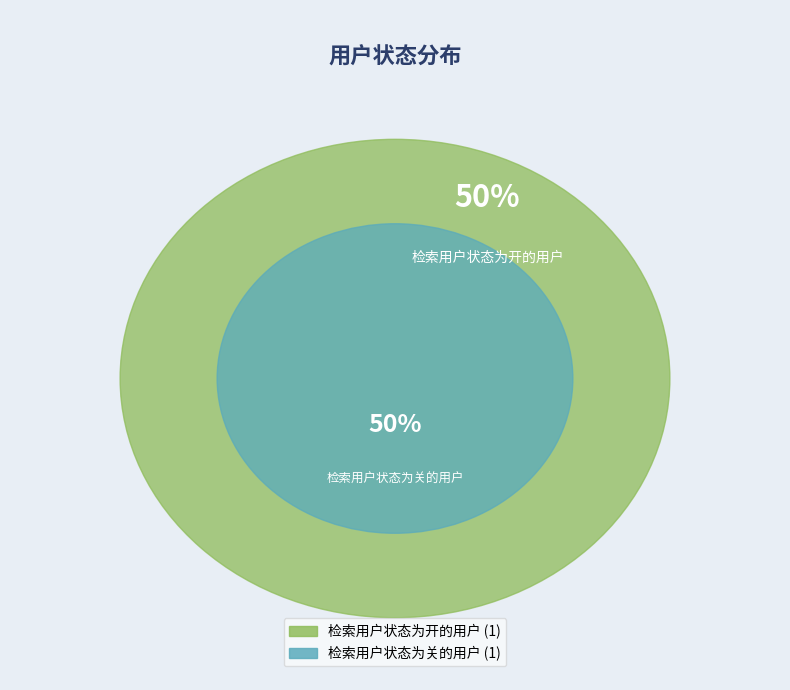

What is the largest slice in the pie chart?

检索用户状态为开的用户